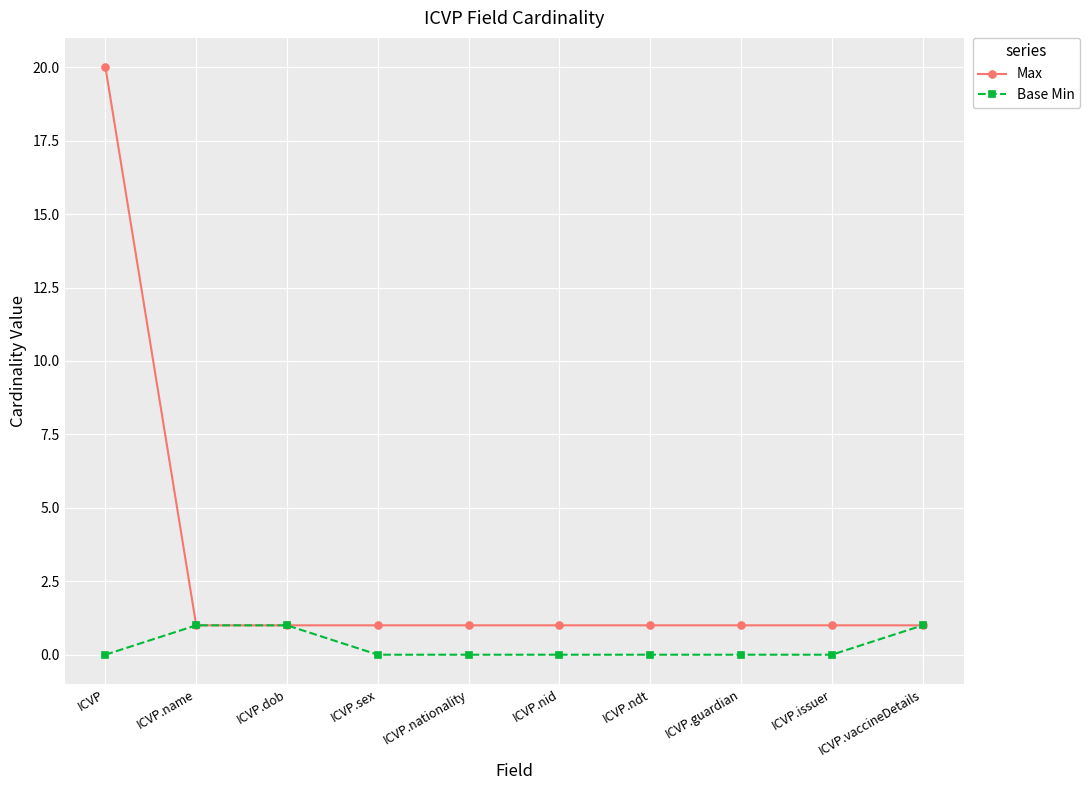

Count the number of categories in the chart.

10